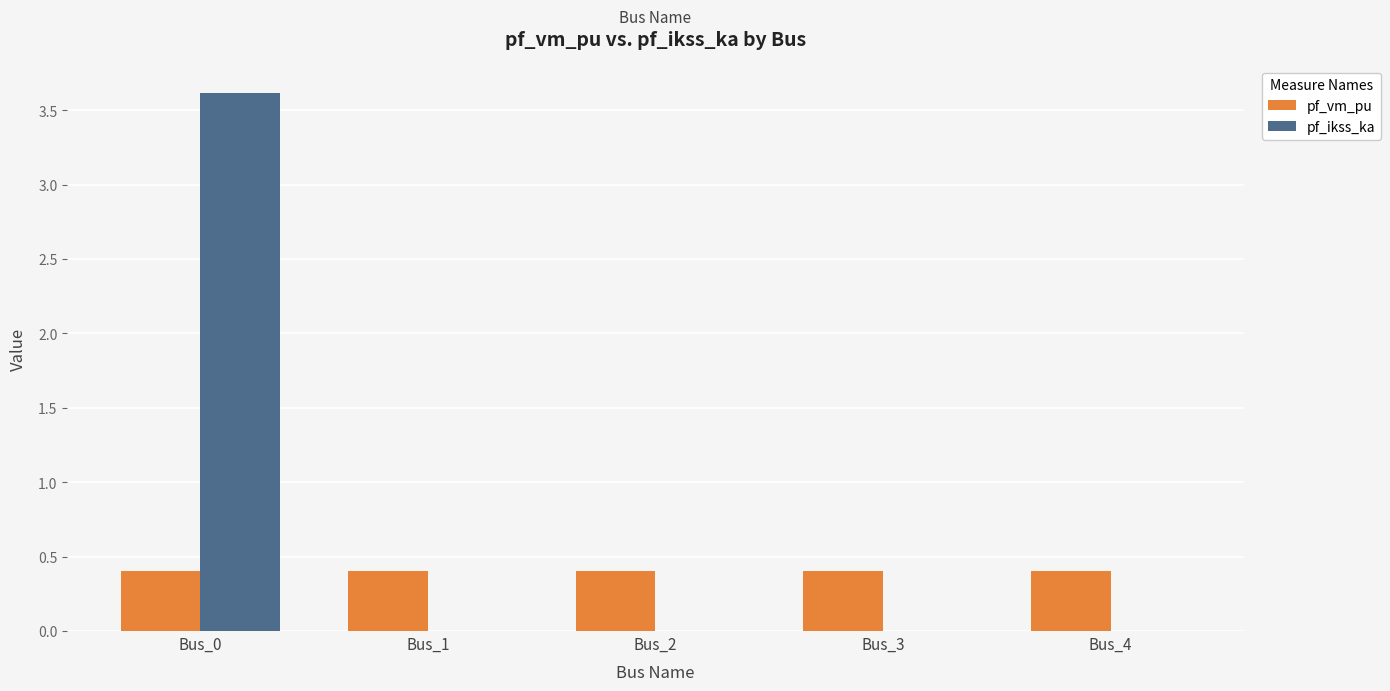

Reading left to right, what are all the values shown in this chart?

pf_vm_pu: 0.4	0.4	0.4	0.4	0.4
pf_ikss_ka: 3.6	0.0	0.0	0.0	0.0